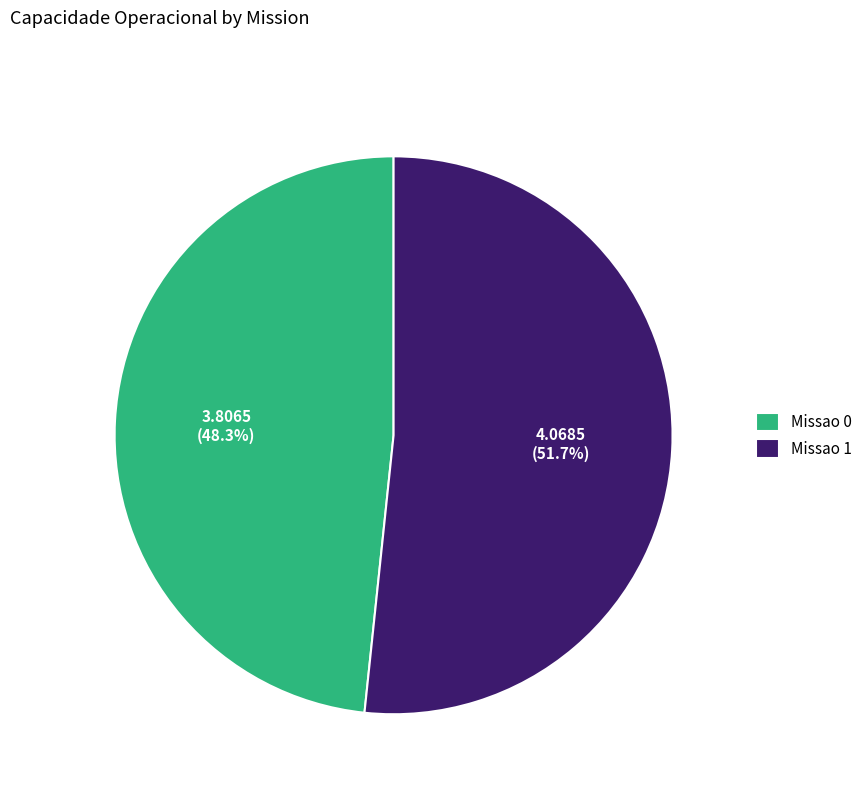

True or false: Missao 1 accounts for 63% of the total.

False